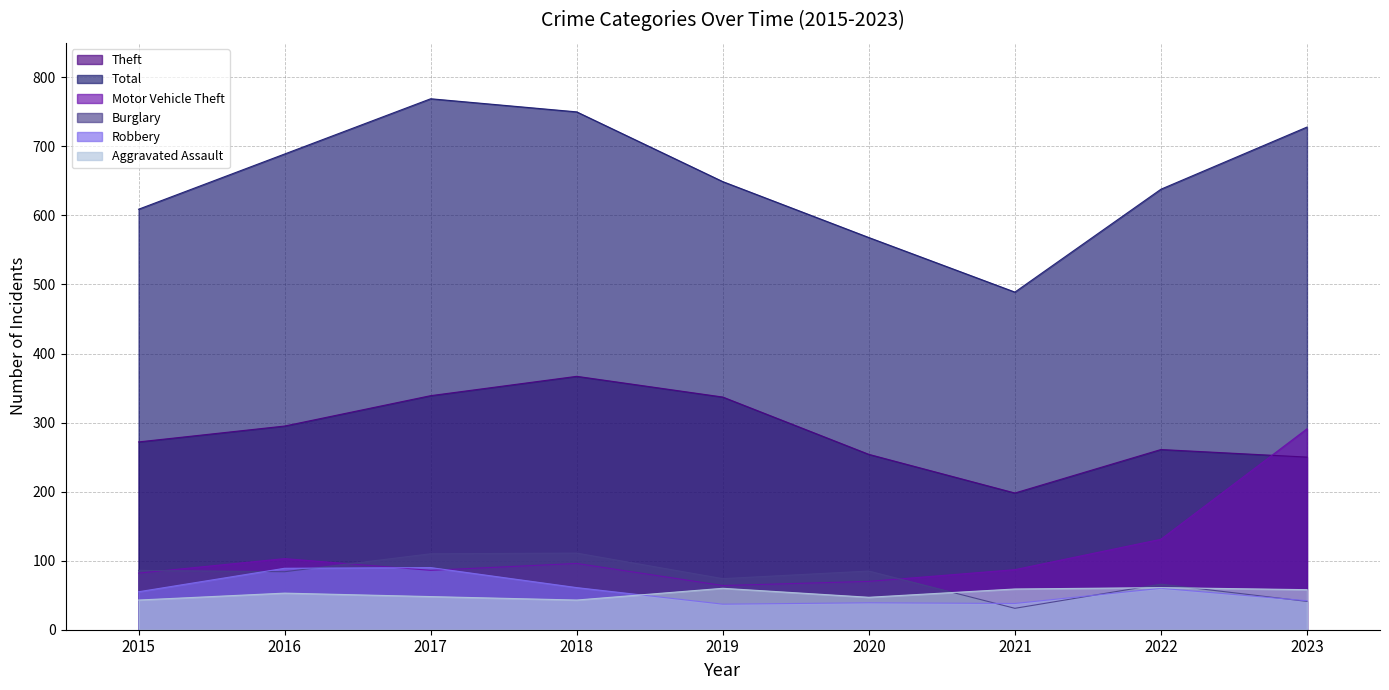

How many data points in Motor Vehicle Theft are above 87?

4